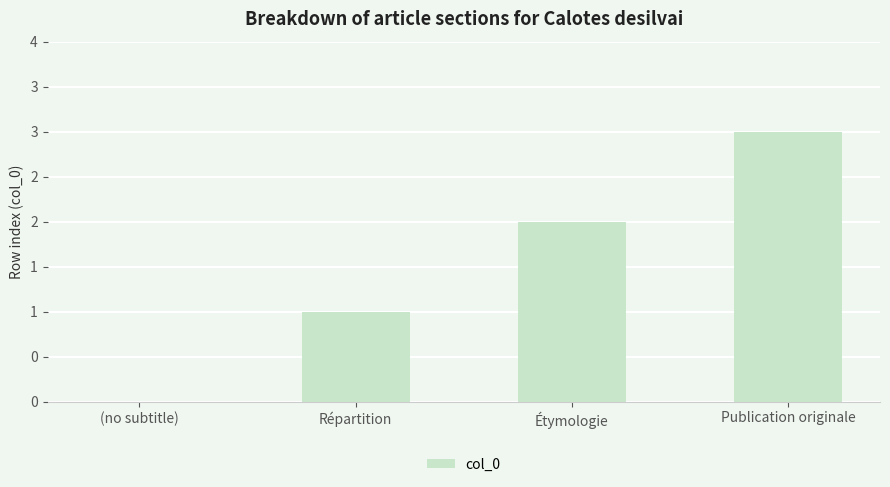

Is it true that the value at Publication originale is 3?

True